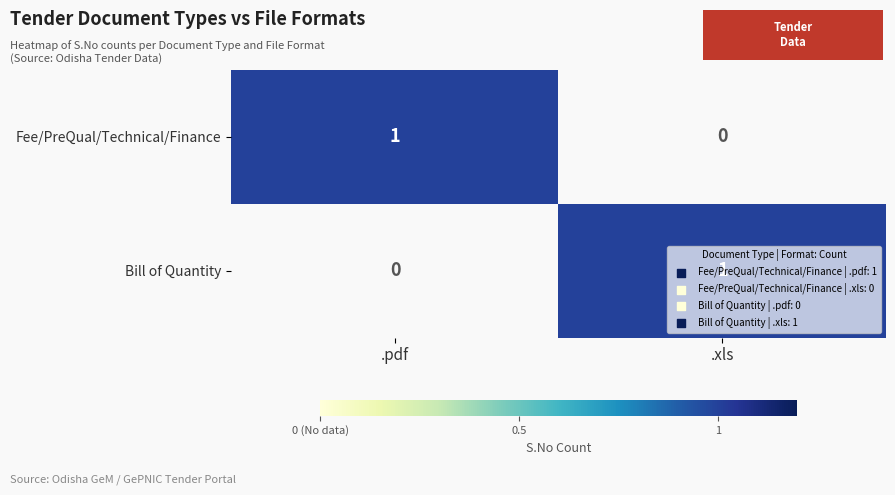

Is it true that Fee/PreQual/Technical/Finance equals 0 at .xls?

True